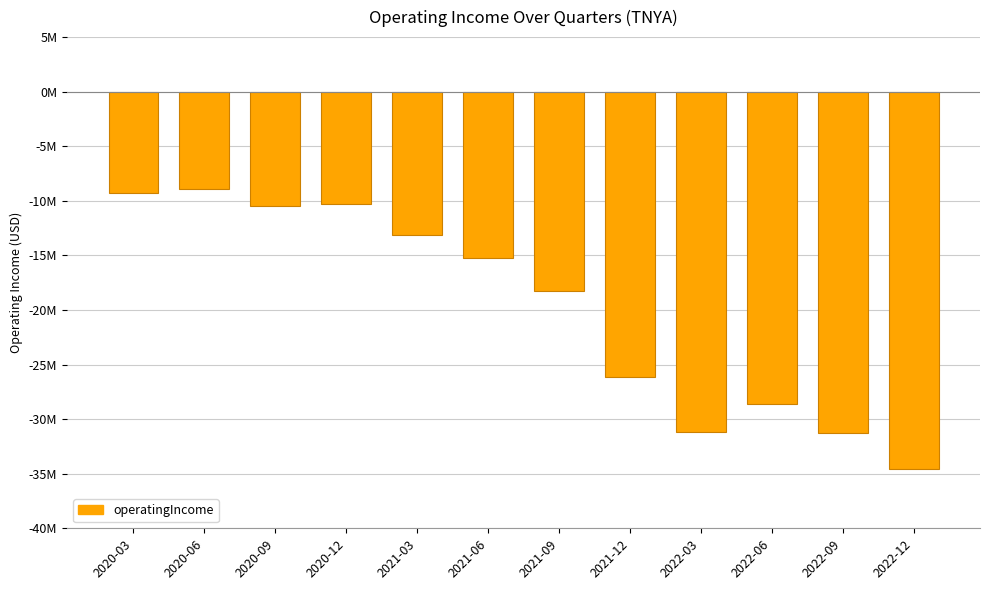

Does the chart contain any negative values?

Yes